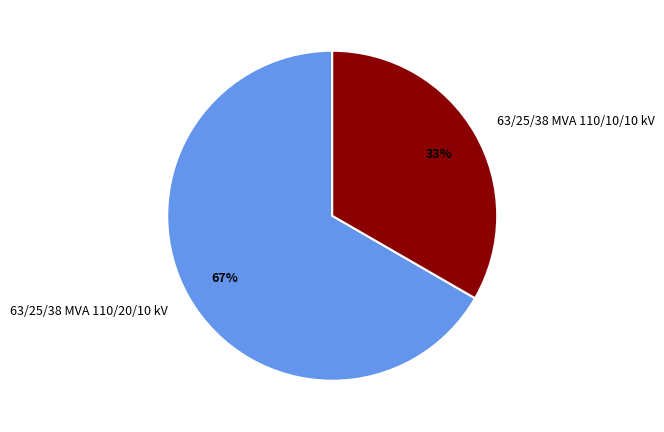

What percentage is the 63/25/38 MVA 110/20/10 kV slice, to the nearest percent?

67%